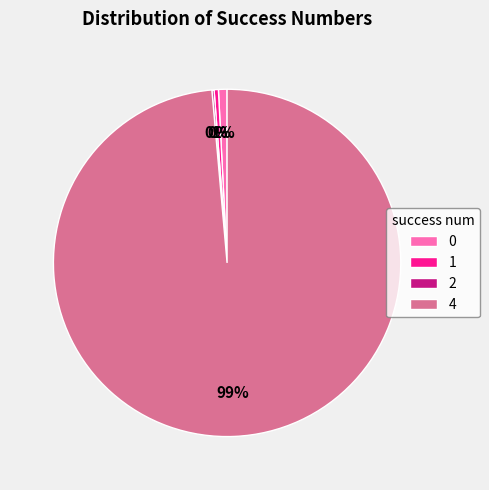

Which slice represents more than half of the pie?

4